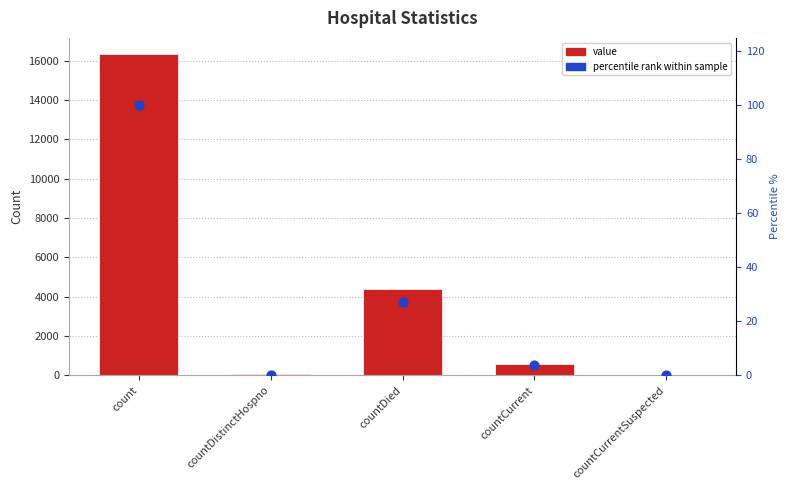

Which series has the widest spread of Y values?

value